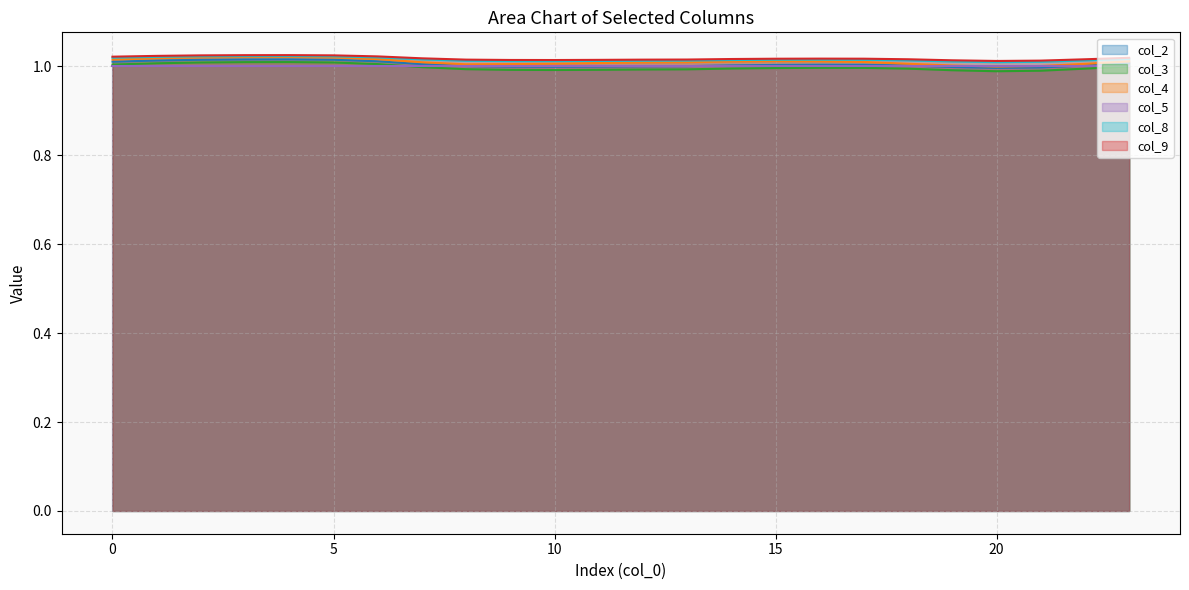

True or false: col_2 has a value of 0.5 at 2.

False